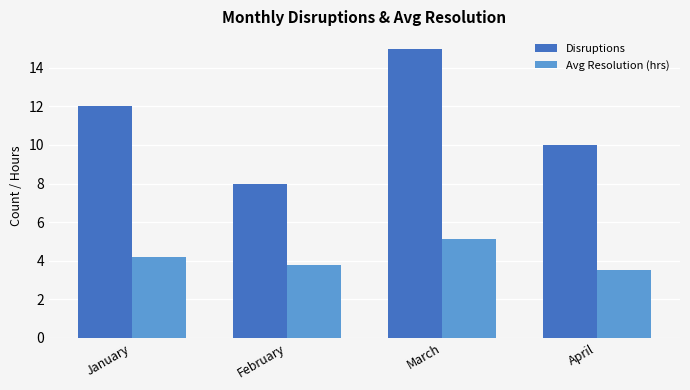

What value does the Disruptions series have at February?

8.0